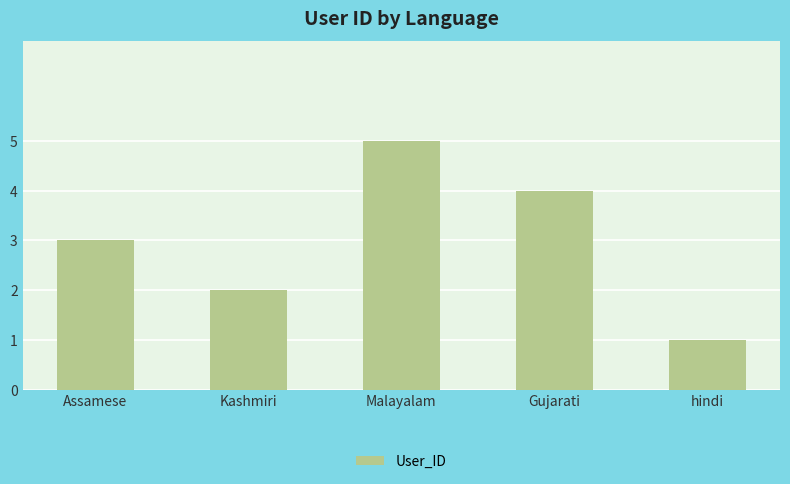

Reading left to right, list all the values displayed in this chart.

3	2	5	4	1